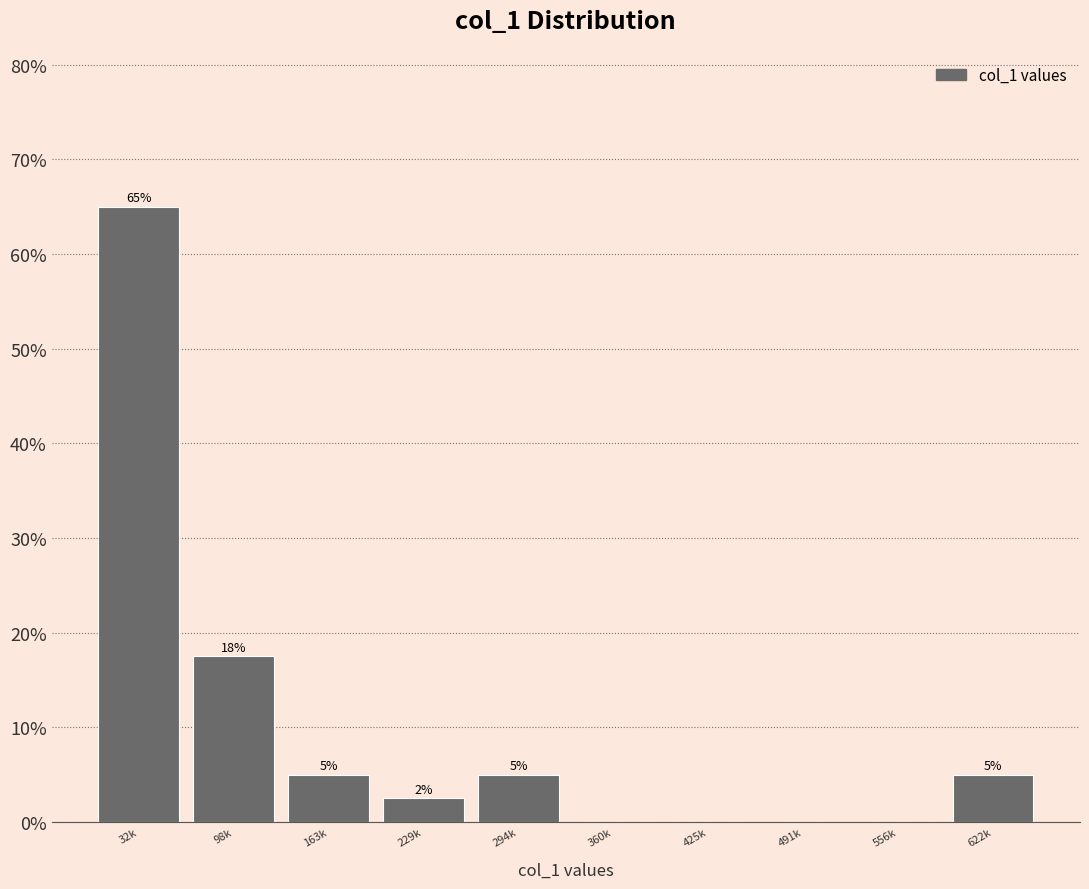

What value does the data have at 622k?

5.0